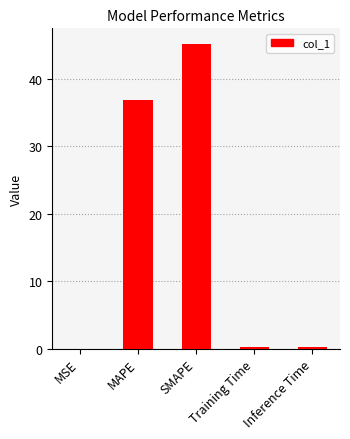

What is the ratio of the value at MAPE to the value at SMAPE?

0.8